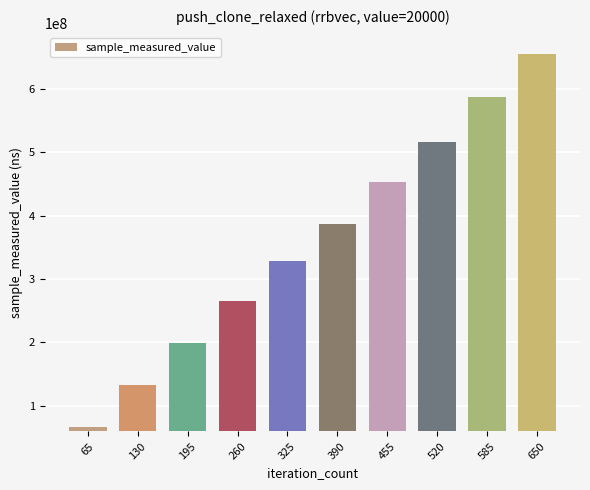

What is the difference between the maximum and minimum values?

589787449